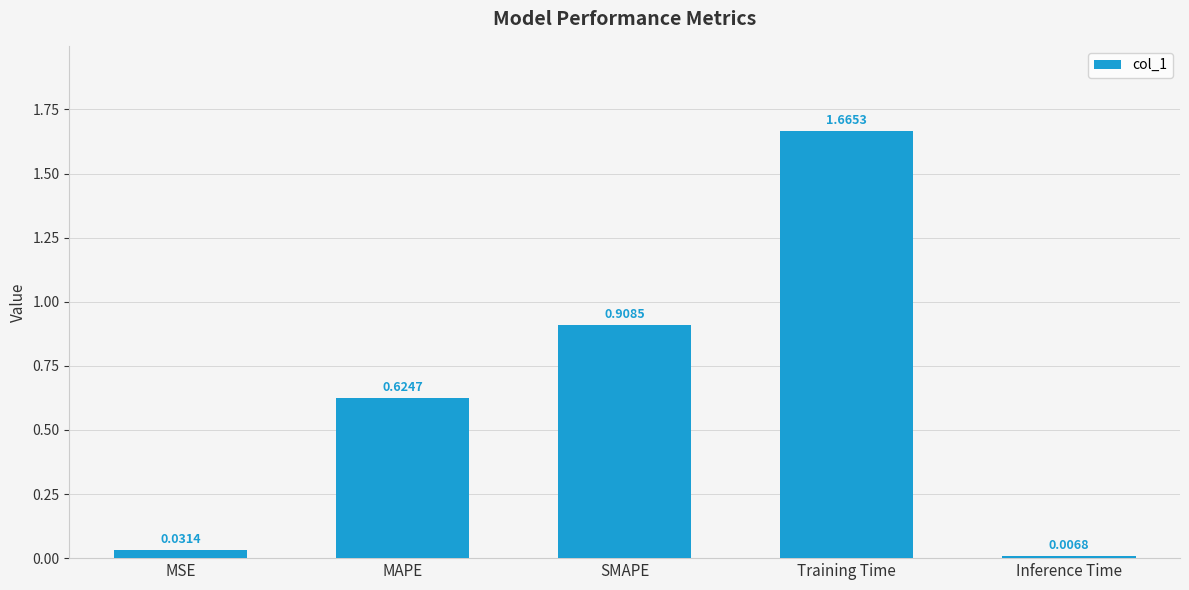

Which category has the highest value across all series?

Training Time